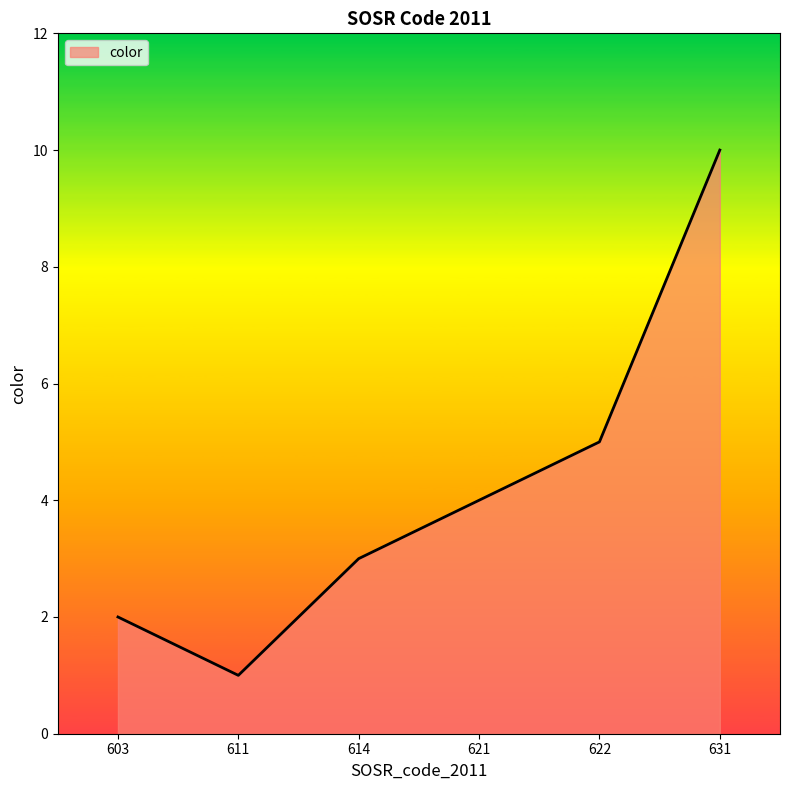

List the labels in order of value, smallest first.

611, 603, 614, 621, 622, 631